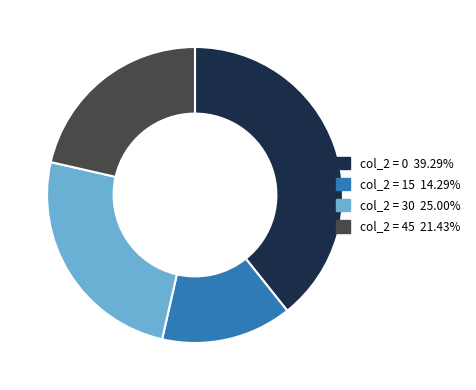

Is there a majority slice in this chart?

No